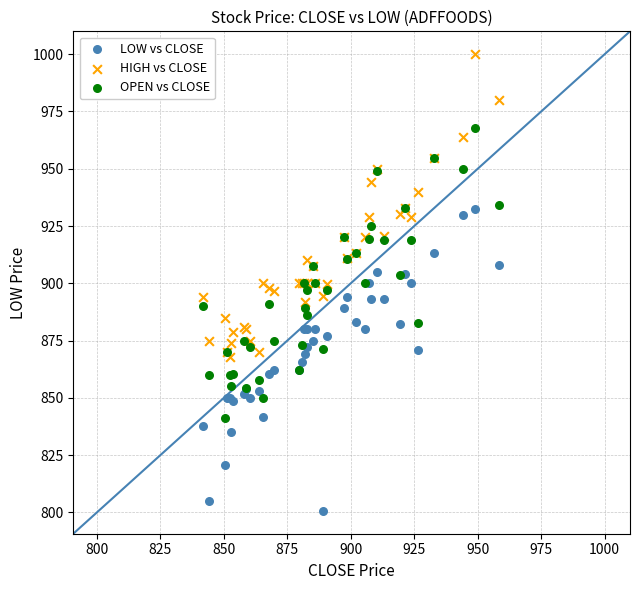

What are all the series names shown in the legend?

LOW vs CLOSE, HIGH vs CLOSE, OPEN vs CLOSE